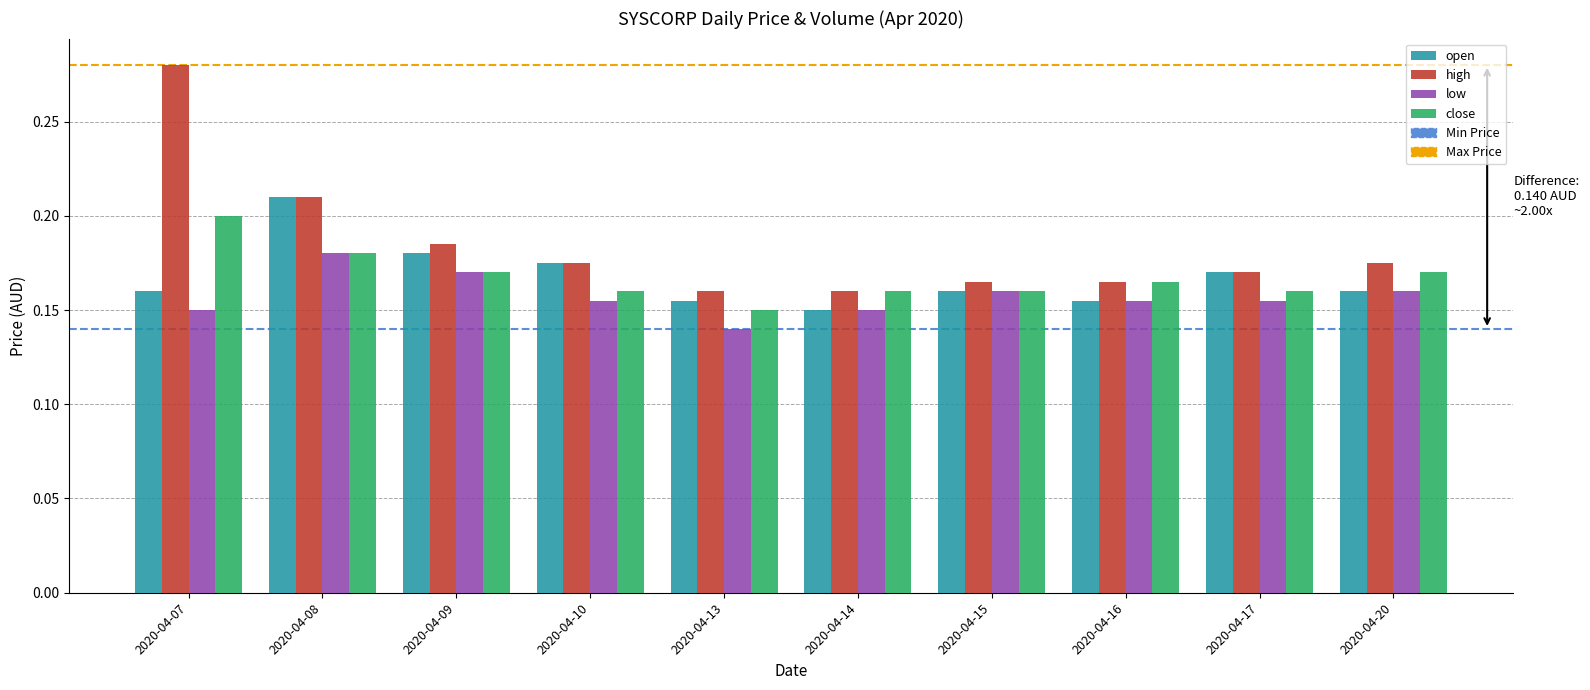

At how many categories does at least one series exceed 0?

10